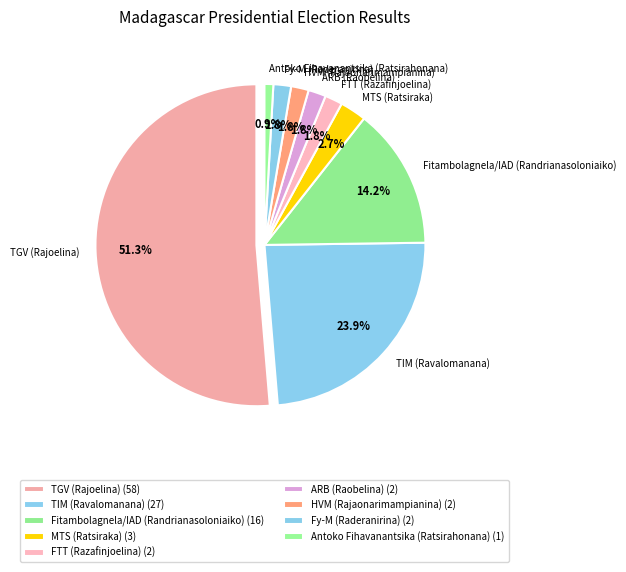

What percentage do ARB (Raobelina) and MTS (Ratsiraka) together represent?

4.4%